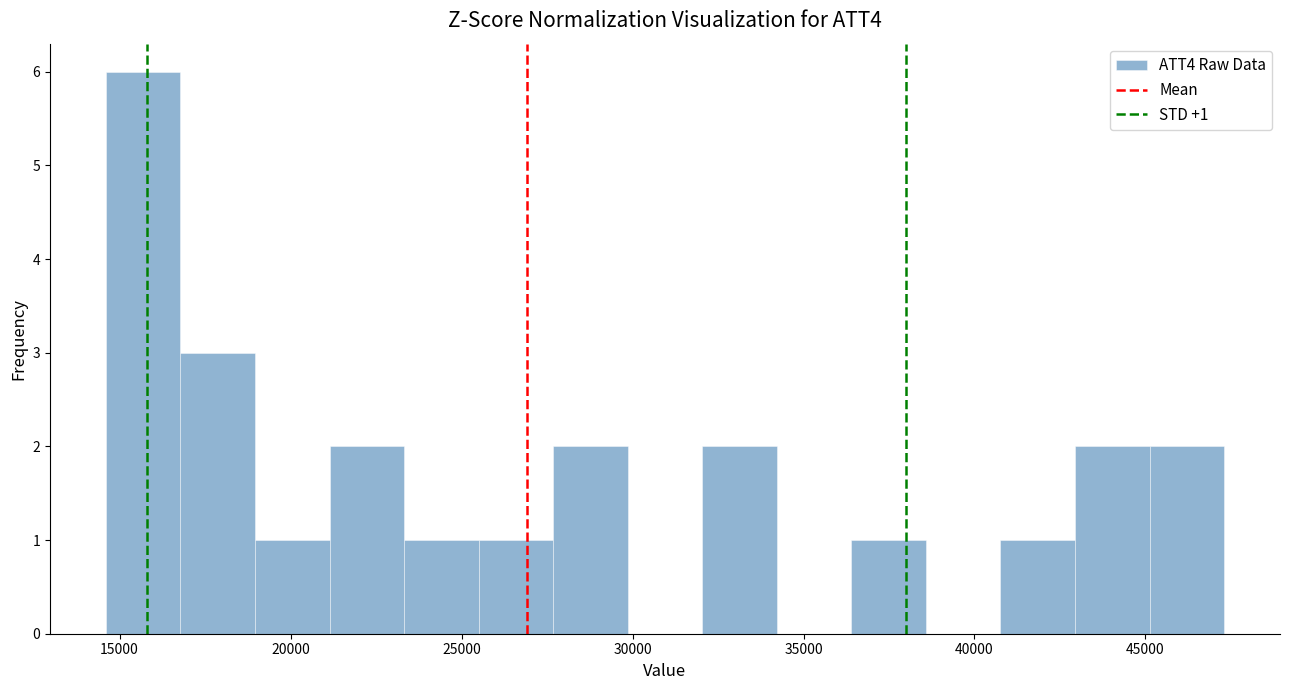

Which range on the x-axis has the tallest bar?

14500 to 17000